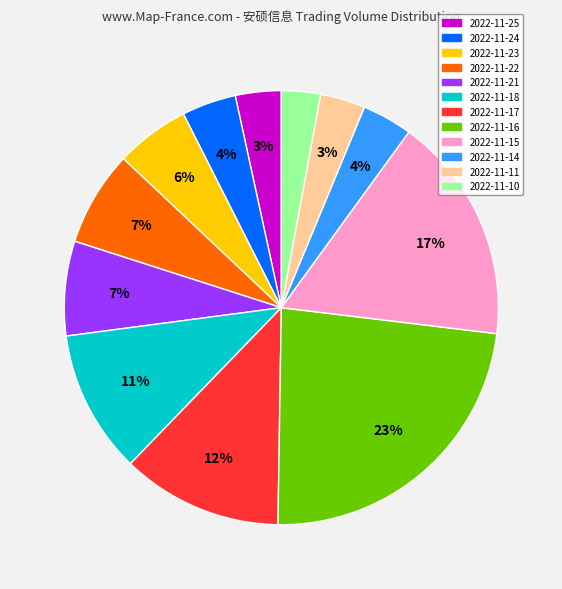

Does 2022-11-15 account for over 50% of the chart?

No